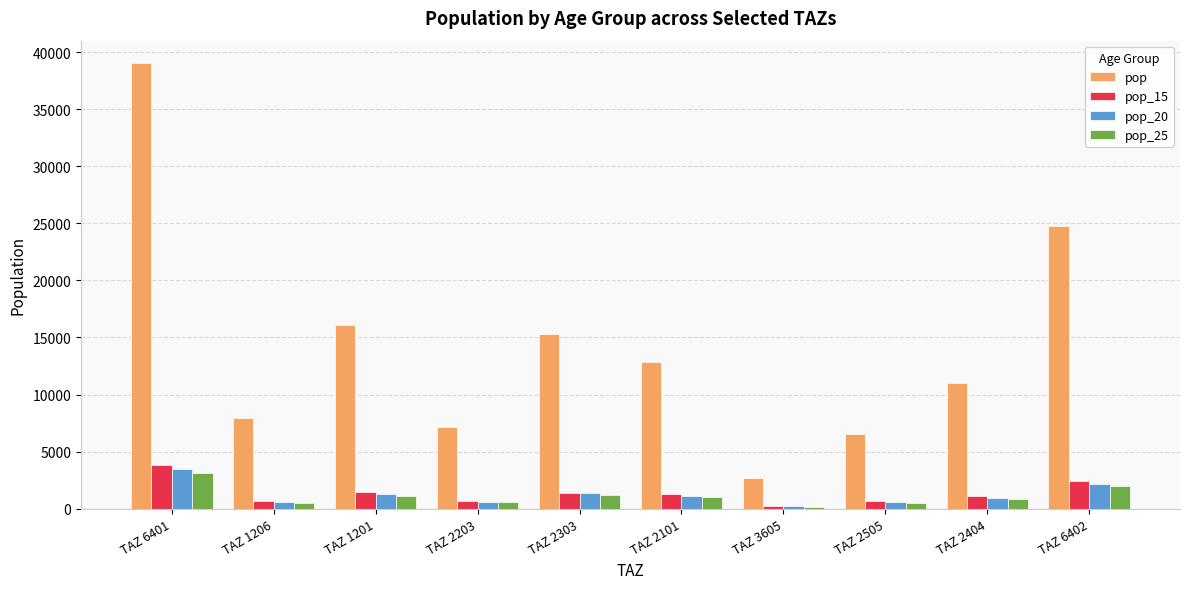

Which series has the largest total across all categories?

pop